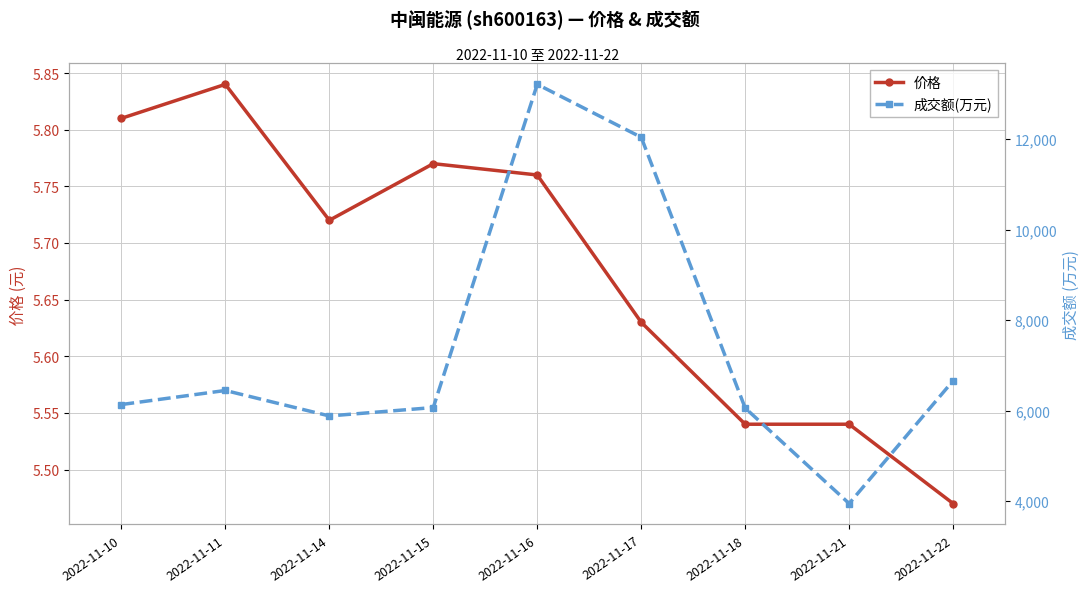

Which series changed the most between 2022-11-11 and 2022-11-18?

成交额(万元)